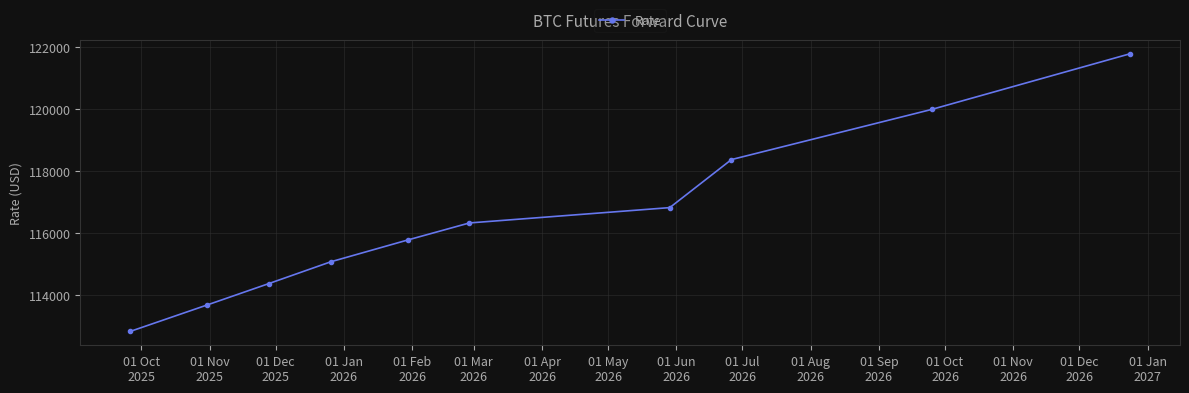

What is the greatest value displayed?

121790